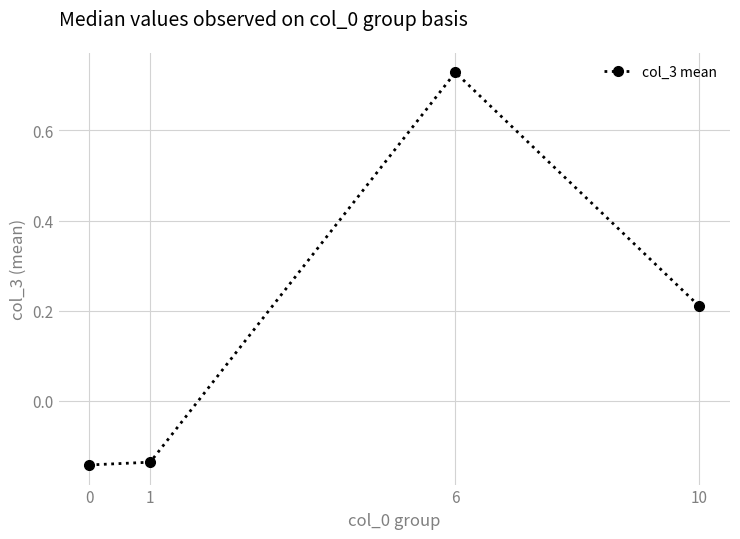

True or false: the data shows 0.3 at 10.

False